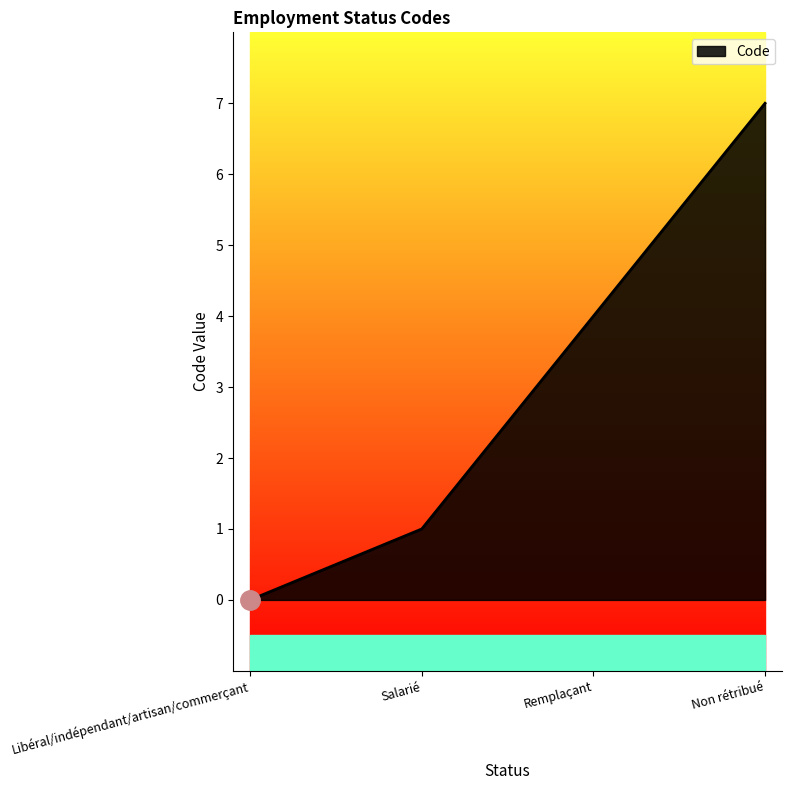

The chart shows a value of 0 at Libéral/indépendant/artisan/commerçant. True or false?

True